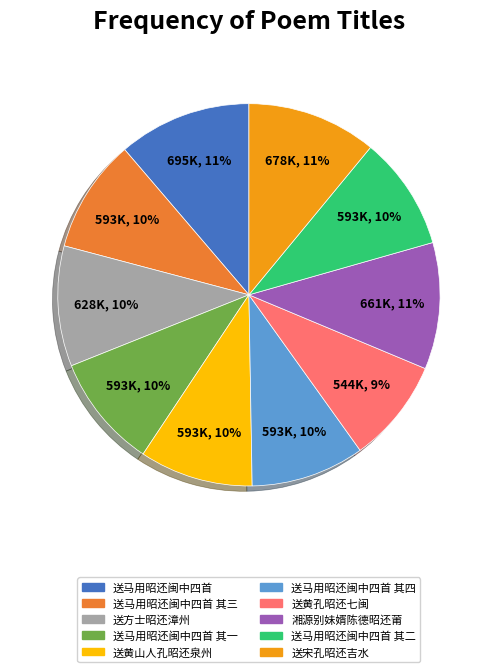

What is the ratio of the value at 送黄山人孔昭还泉州 to the value at 送马用昭还闽中四首?

0.9